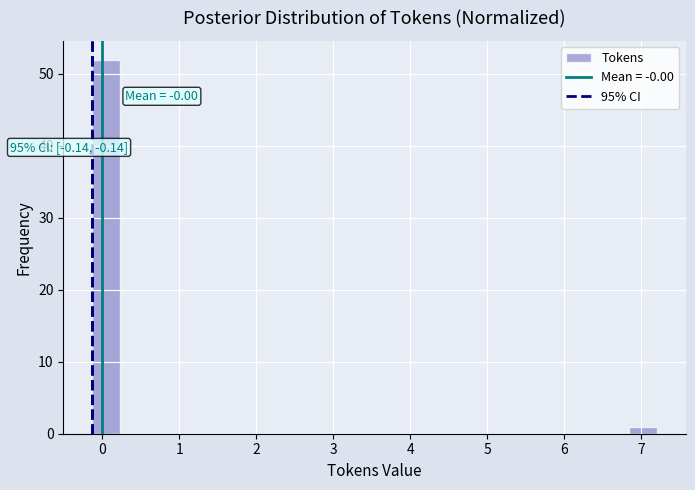

Around what value on the x-axis is the tallest bar? Give the approximate position of its centre, as read against the axis.

0.0